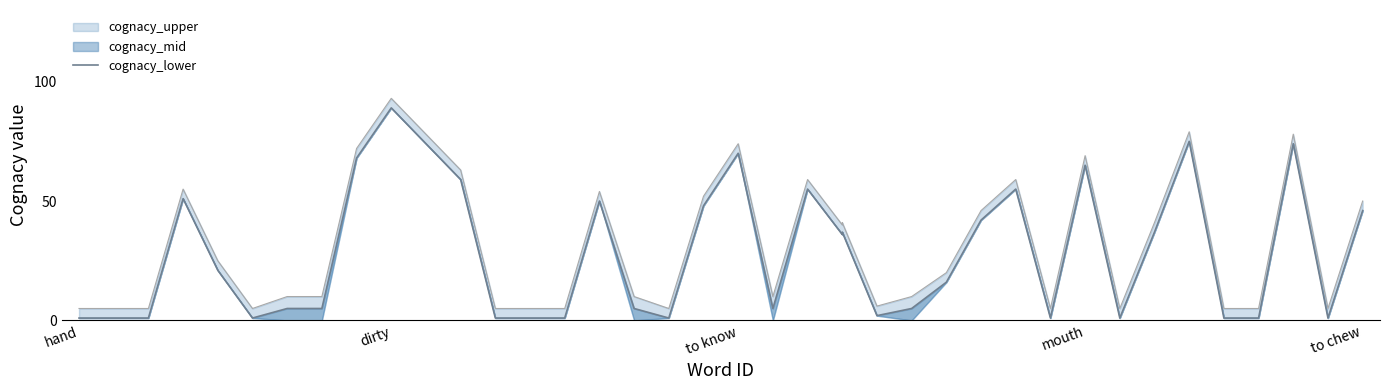

Is it true that the value at hand is 1?

True